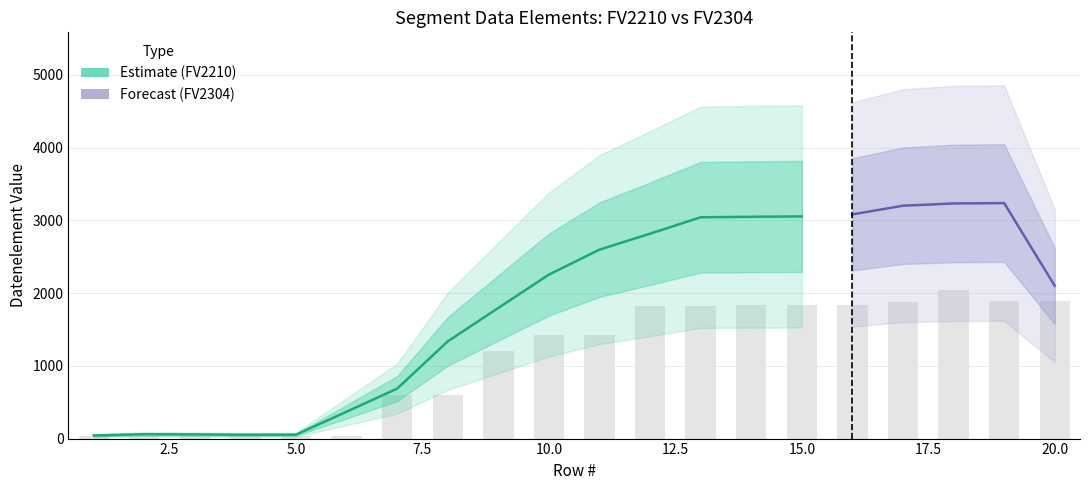

Rank the categories by value from highest to lowest.

18, 20, 19, 17, 14, 15, 16, 13, 12, 10, 11, 9, 8, 7, 2, 1, 6, 4, 3, 5